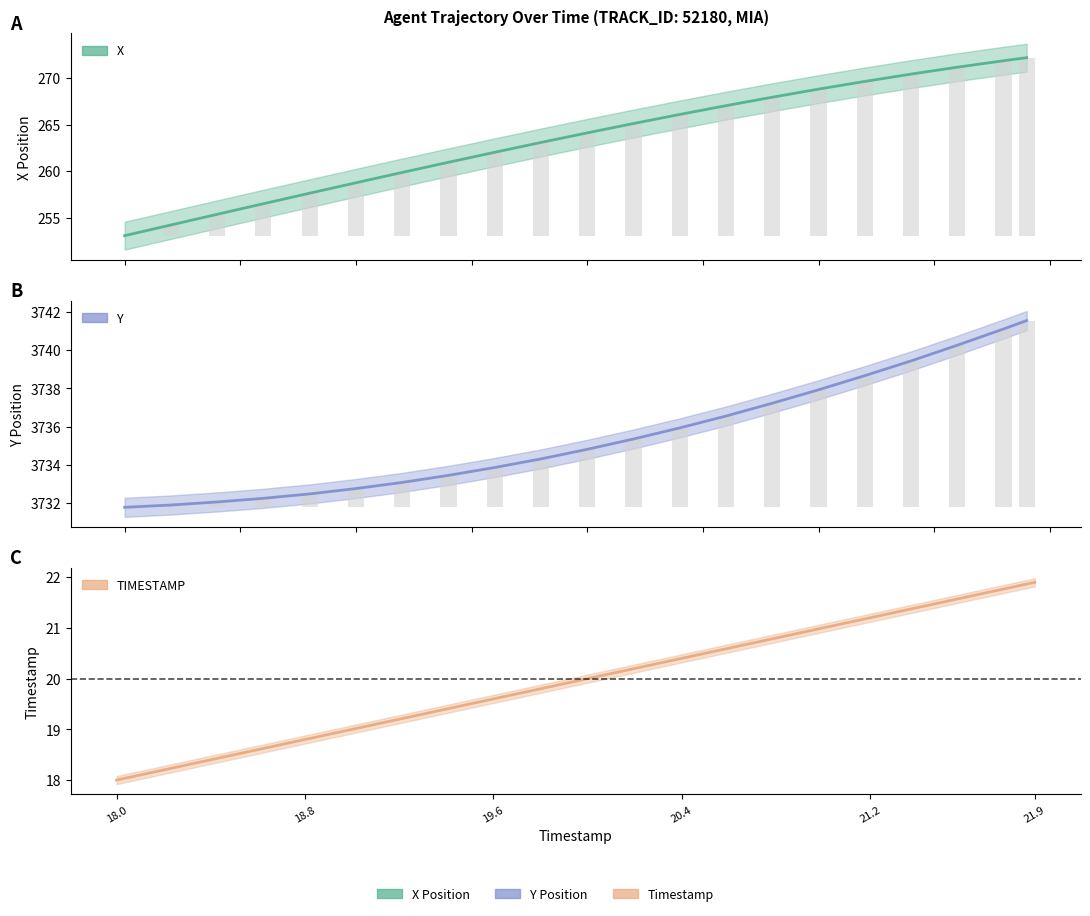

What is the label of the 1st bar from the left?

18.0